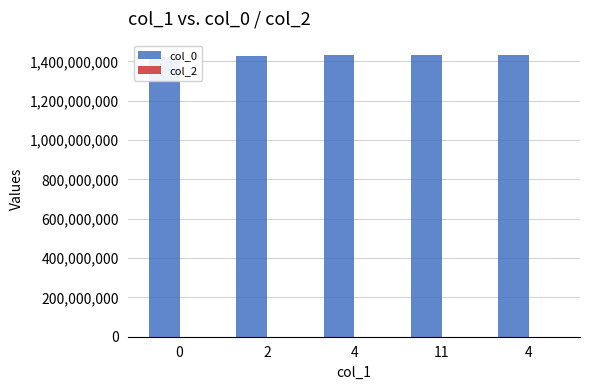

Reading left to right, list all the values displayed in this chart.

col_0: 1424700990	1429835993	1432255194	1433723462	1433786618
col_2: 0	0	0	0	0